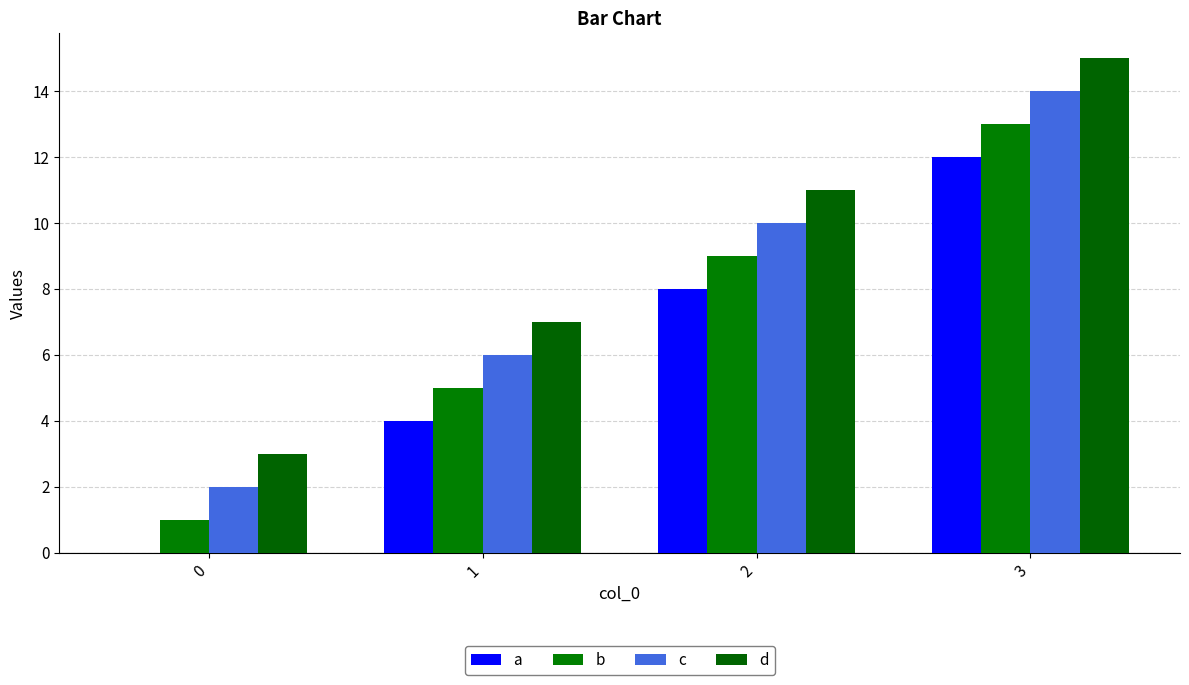

How many series are shown in this chart?

4